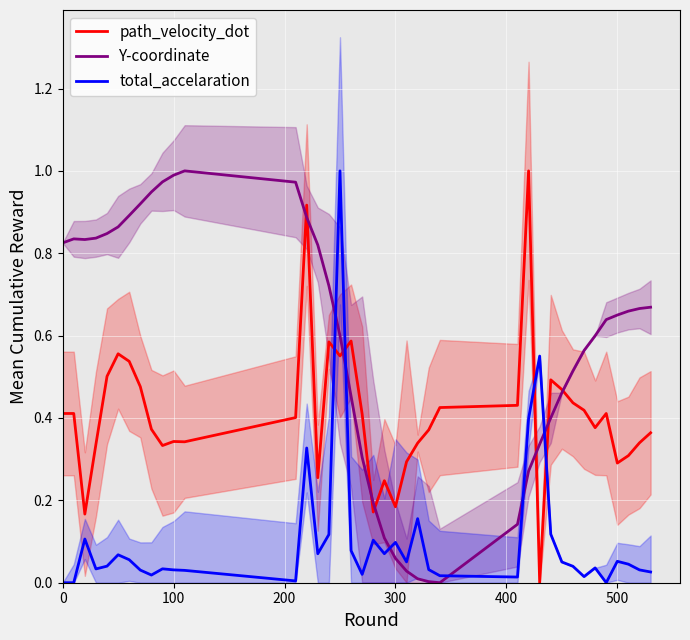

What is the difference between the maximum and minimum values in the path_velocity_dot series?

1.0